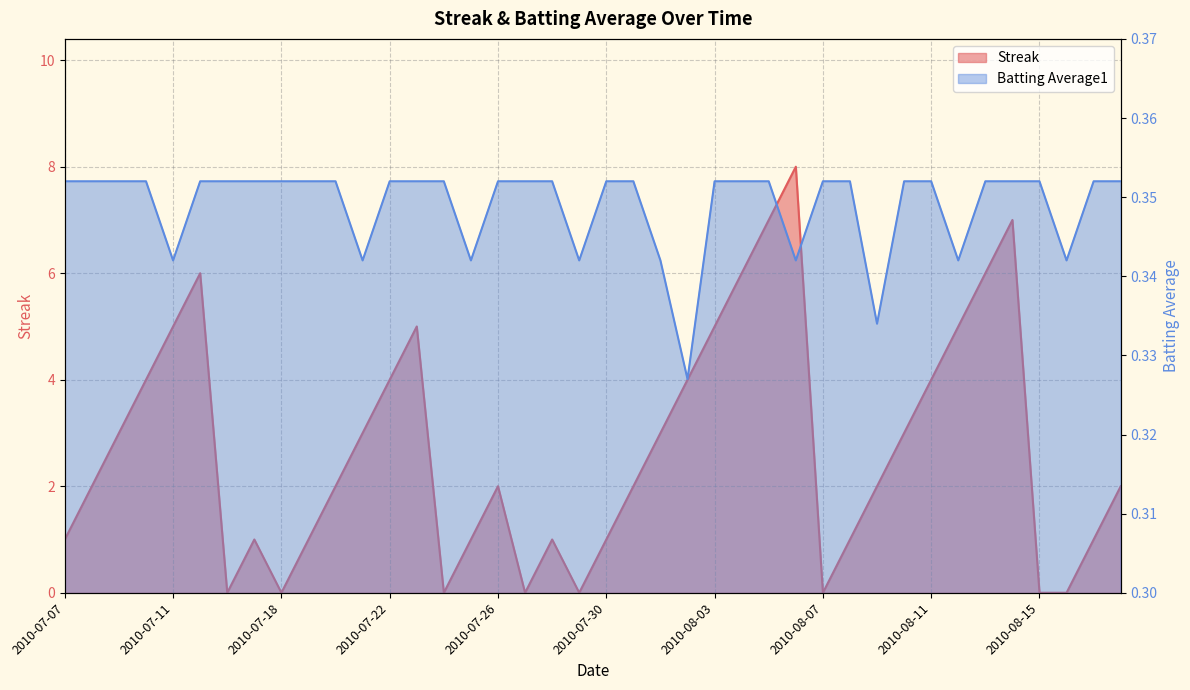

Between 2010-07-23 and 2010-07-19, which is larger?

2010-07-23